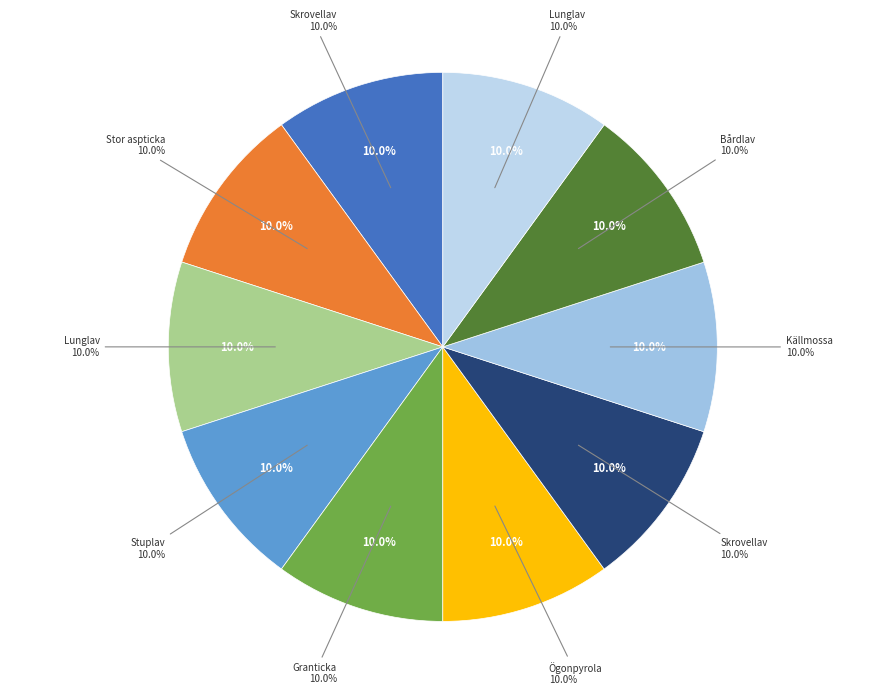

Which category has the smallest portion of the pie?

Stor aspticka (343430)